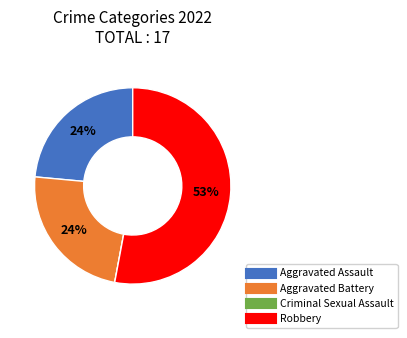

Between Aggravated Battery and Robbery, which is larger?

Robbery